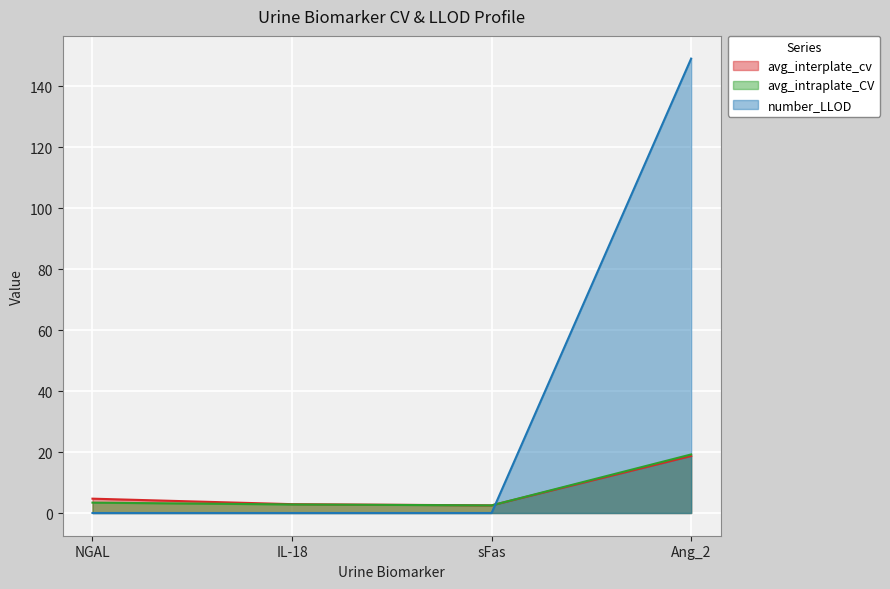

At which category is the sum across all series the highest?

Ang_2